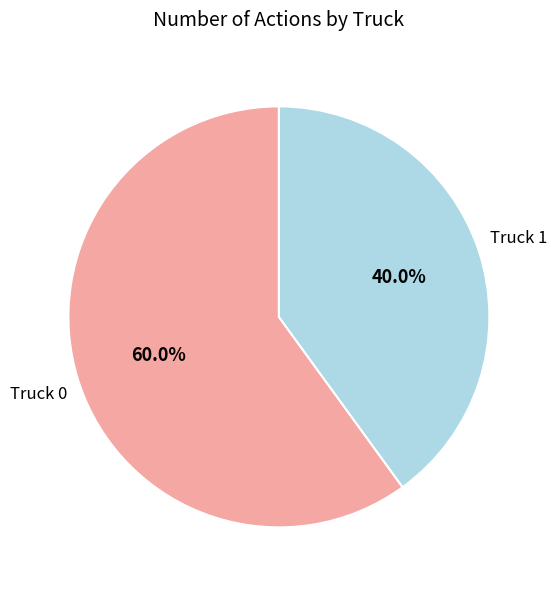

Which slice is the largest?

Truck 0